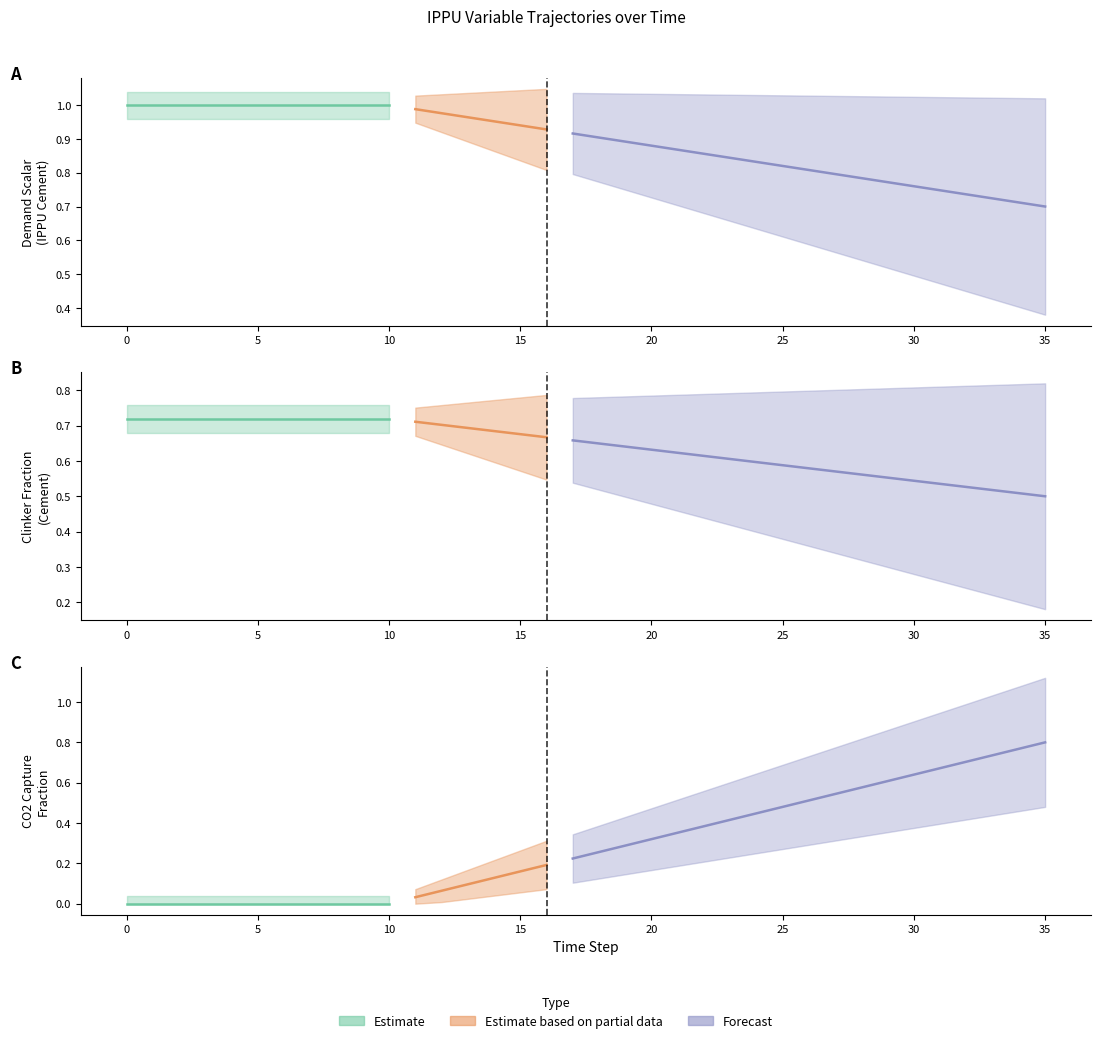

Is it true that frac_ippu_production_with_co2_capture_c1 equals 0.3 at 26?

False